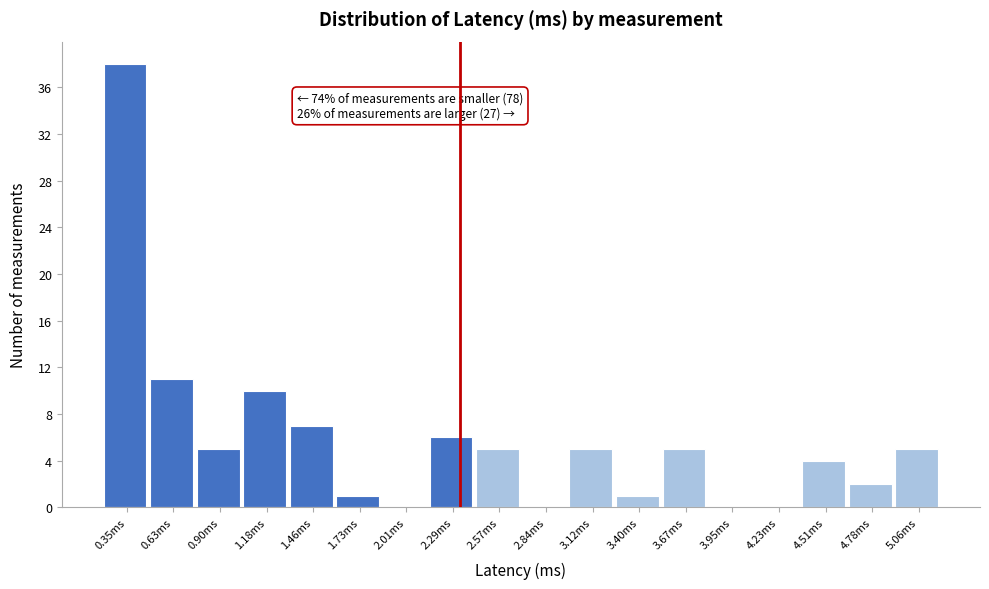

Reading left to right, transcribe all the data shown in this chart.

0.35ms=38	0.63ms=11	0.90ms=5	1.18ms=10	1.46ms=7	1.73ms=1	2.01ms=0	2.29ms=6	2.57ms=5	2.84ms=0	3.12ms=5	3.40ms=1	3.67ms=5	3.95ms=0	4.23ms=0	4.51ms=4	4.78ms=2	5.06ms=5